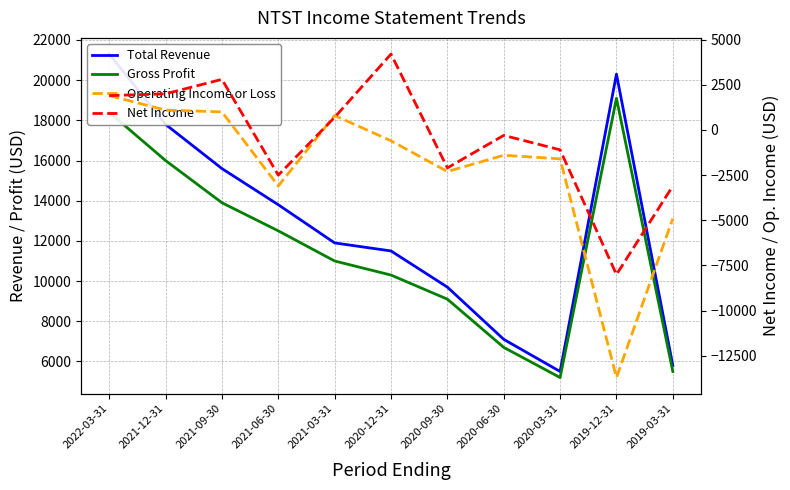

At how many categories does at least one series exceed 6935?

9